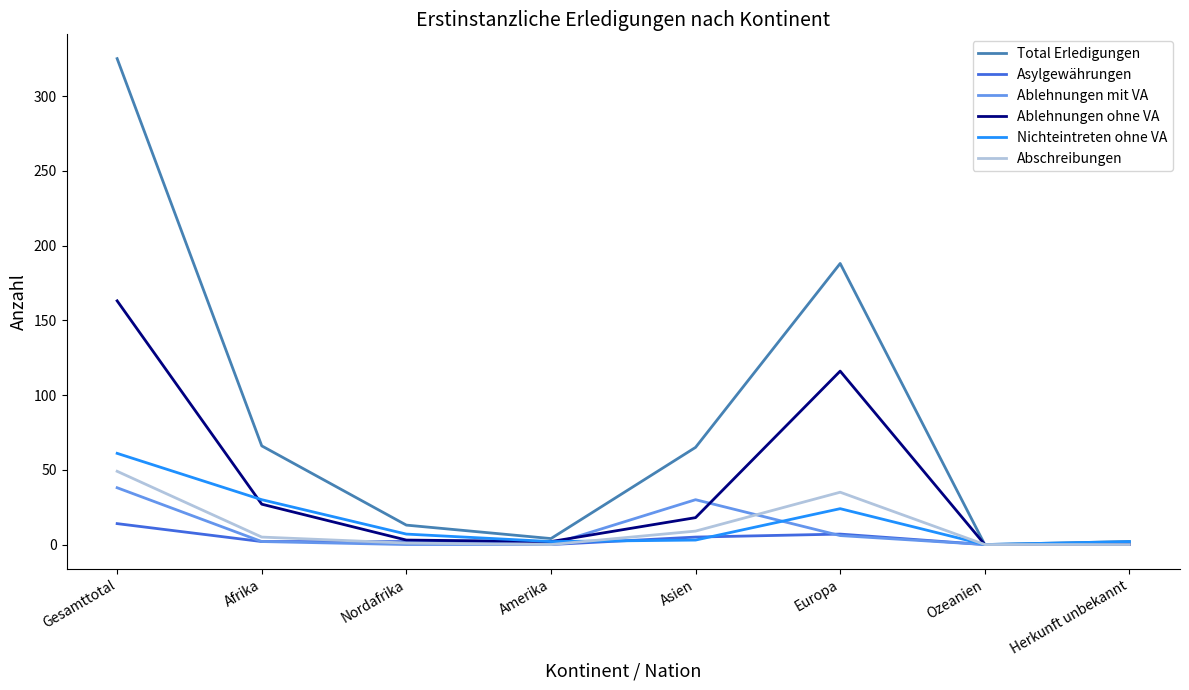

In Total Erledigungen, how many points are lower than both neighbors (excluding endpoints)?

2